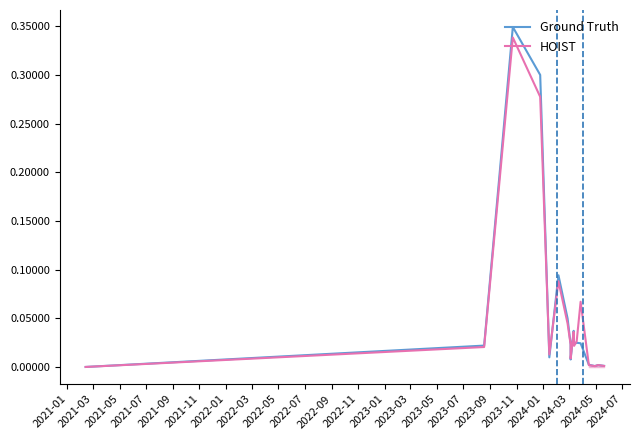

What is the difference between the maximum and second lowest values in the HOIST series?

0.3